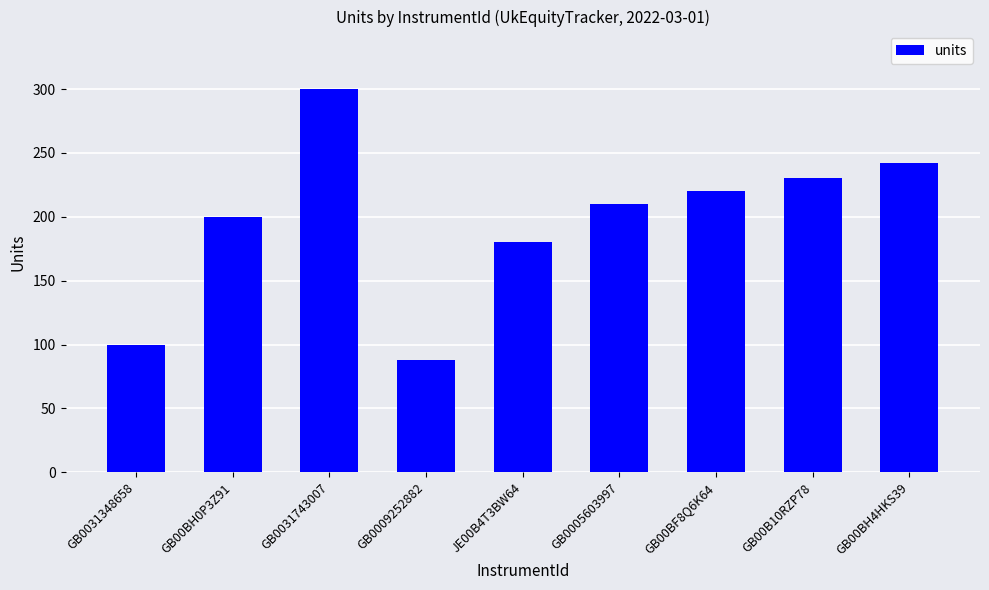

Reading right to left, transcribe all the data shown in this chart.

GB00BH4HKS39=242	GB00B10RZP78=230	GB00BF8Q6K64=220	GB0005603997=210	JE00B4T3BW64=180	GB0009252882=88	GB0031743007=300	GB00BH0P3Z91=200	GB0031348658=100